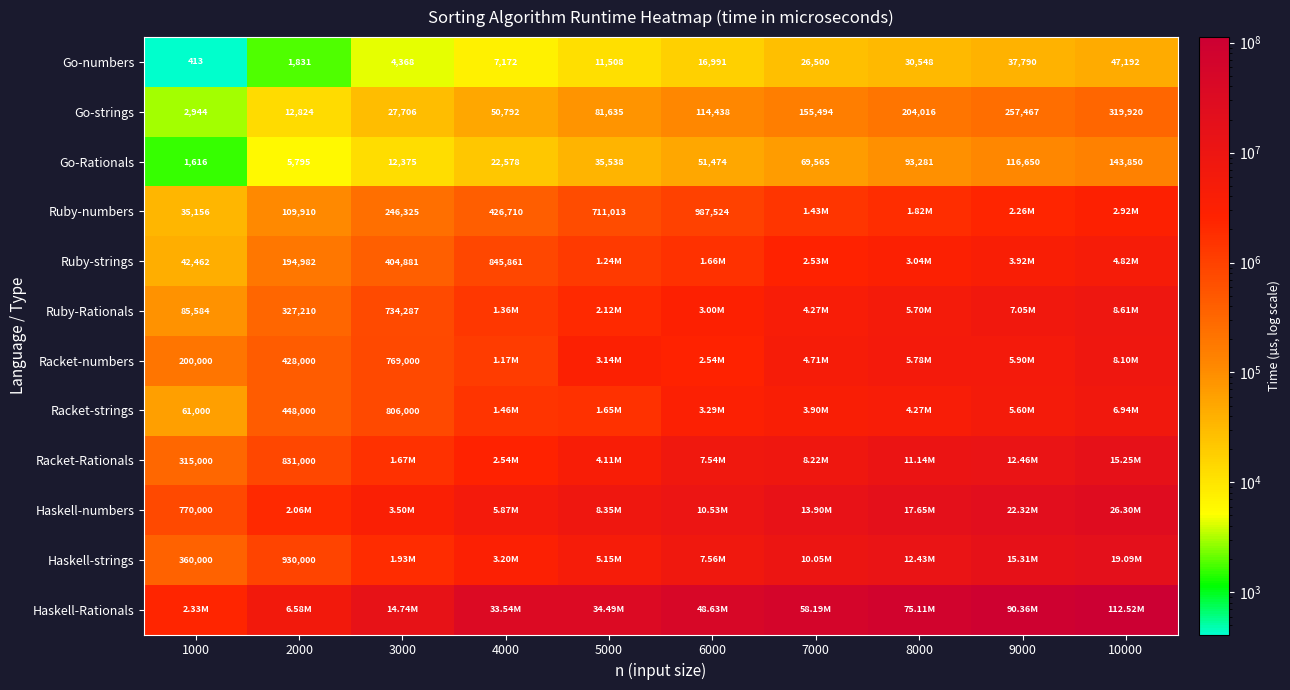

What is the sum of all Go-strings values?

1227236